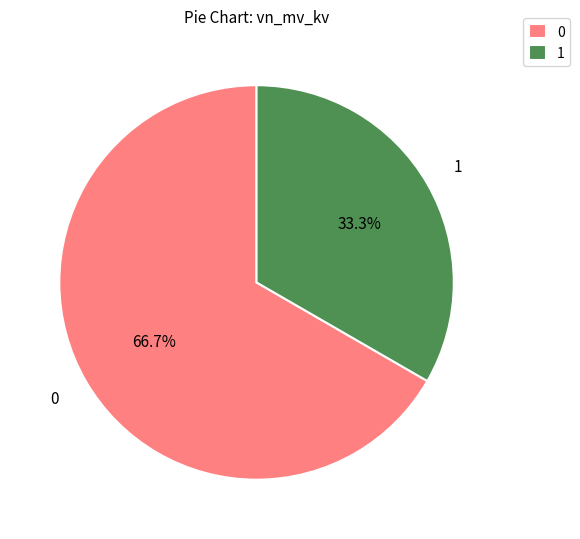

How many slices are in this pie chart?

2